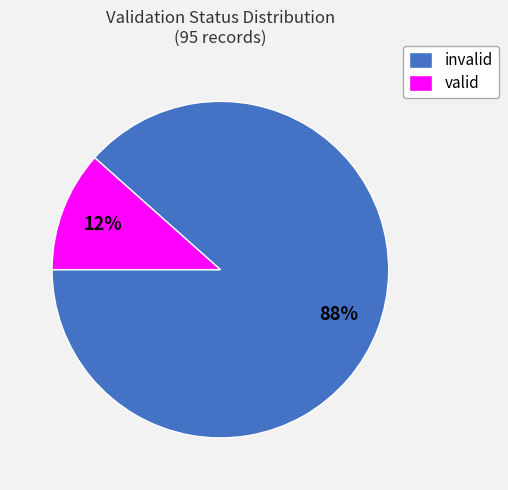

Does any single category account for the majority?

Yes